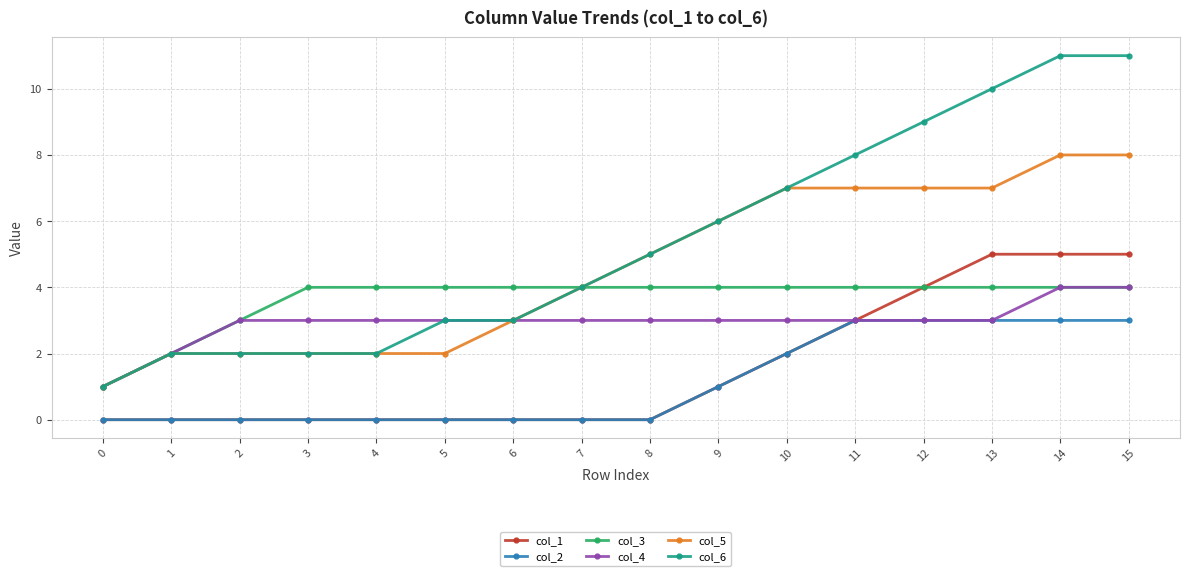

What is the difference between the highest and lowest values at 12?

6